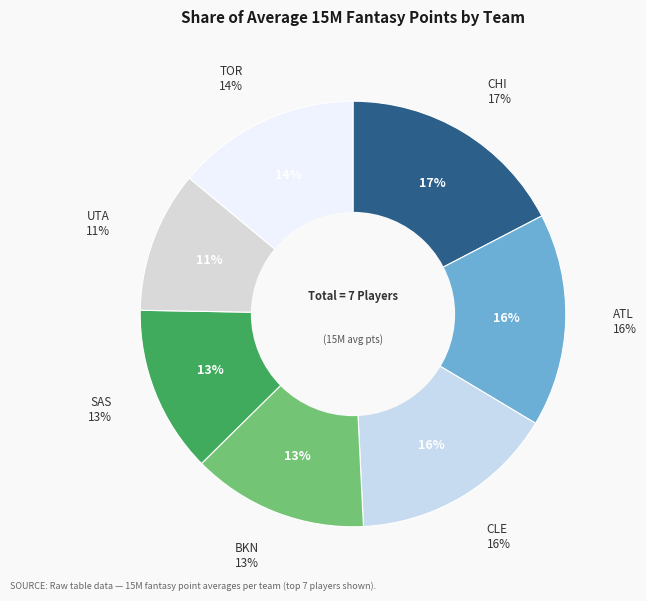

How many segments does this pie chart have?

7